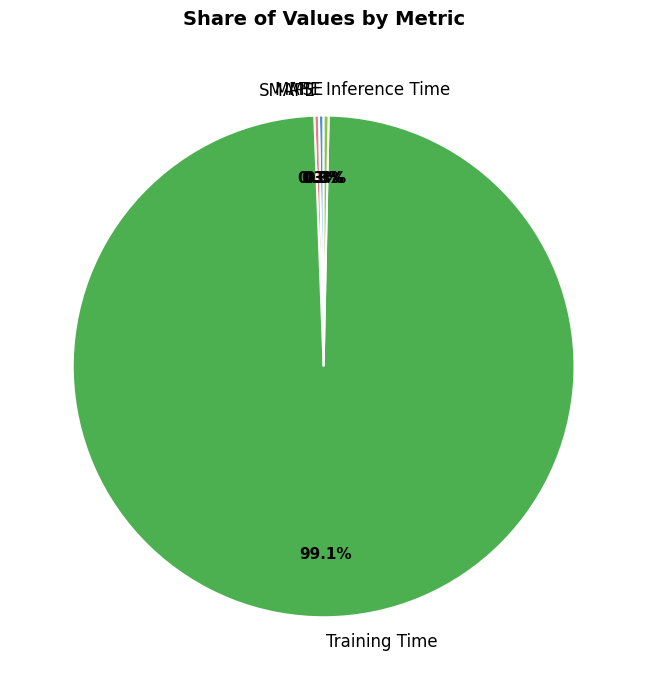

Which slice represents more than half of the pie?

Training Time